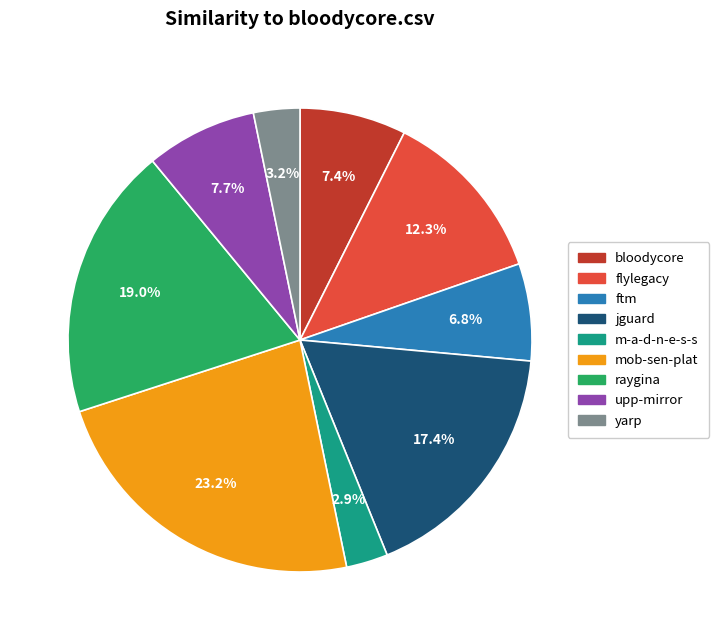

Does mob-sen-plat represent more than half of the total?

No